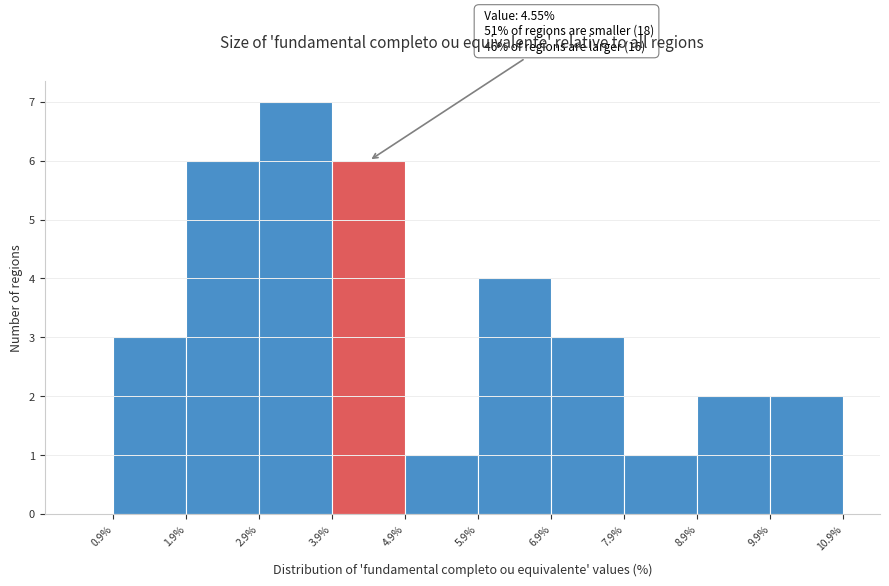

Over which range of the x-axis is the bar tallest?

2.9% to 3.9%